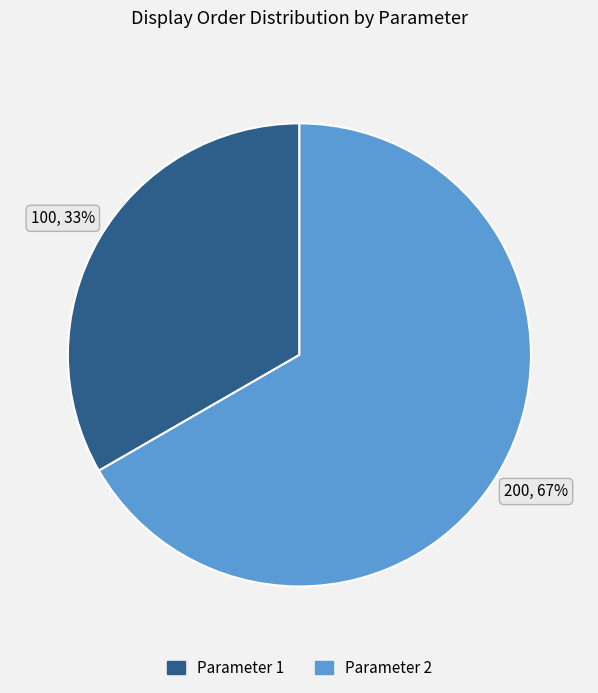

Which category accounts for the majority?

Parameter 2